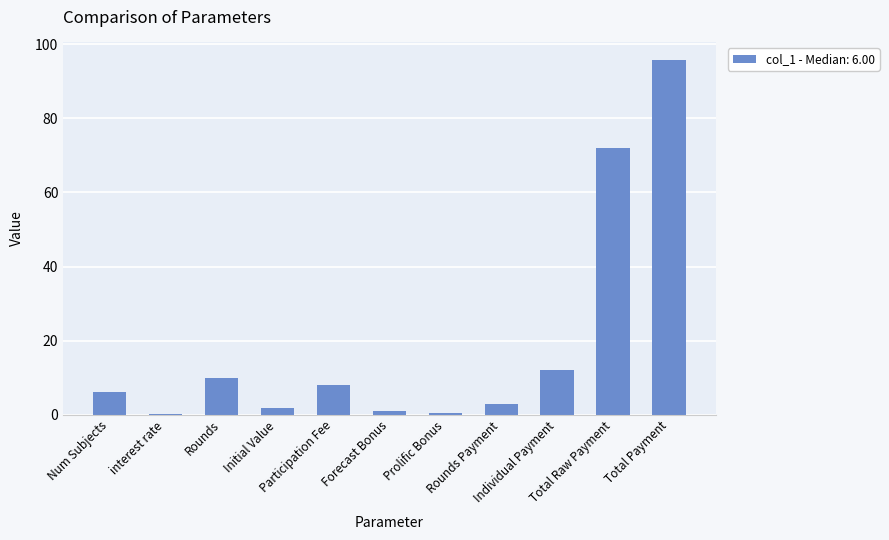

What is the average value?

19.1